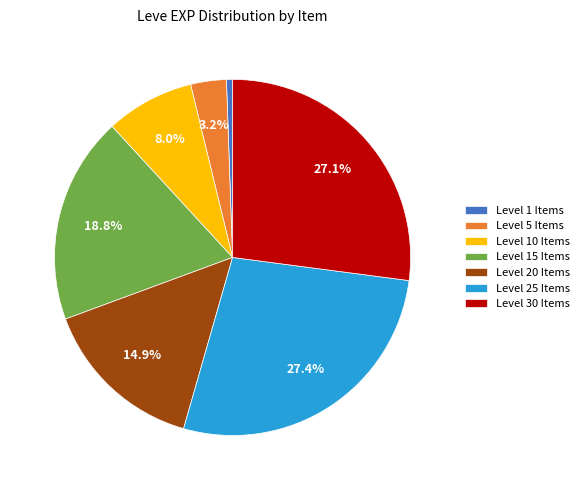

What percentage do Level 30 Items and Level 10 Items together represent?

35.1%